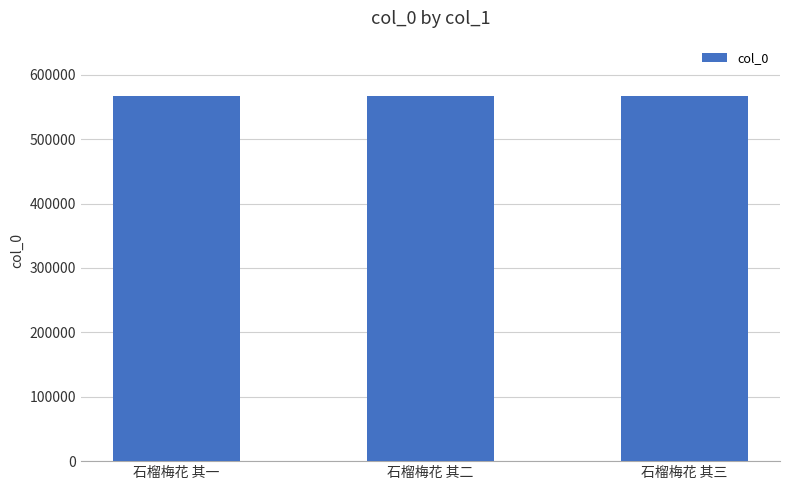

What is the maximum value shown in the chart?

567876